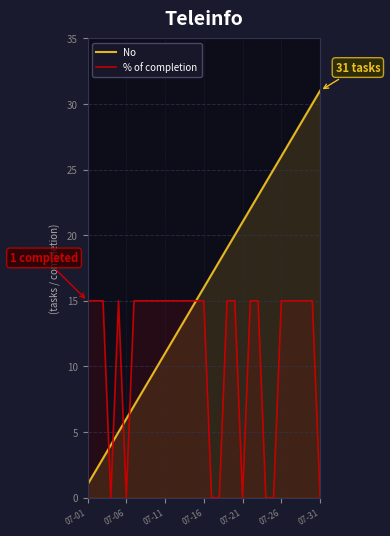

Is it true that No equals 52 at 07-31?

False